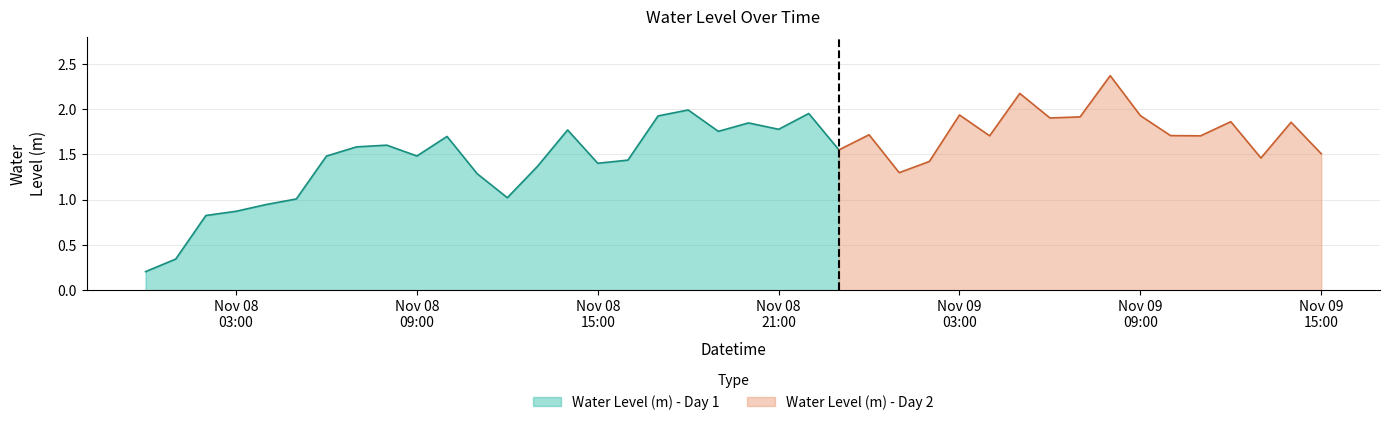

Is it true that the value at 2023-11-08 23:00:00 is 1.5?

True